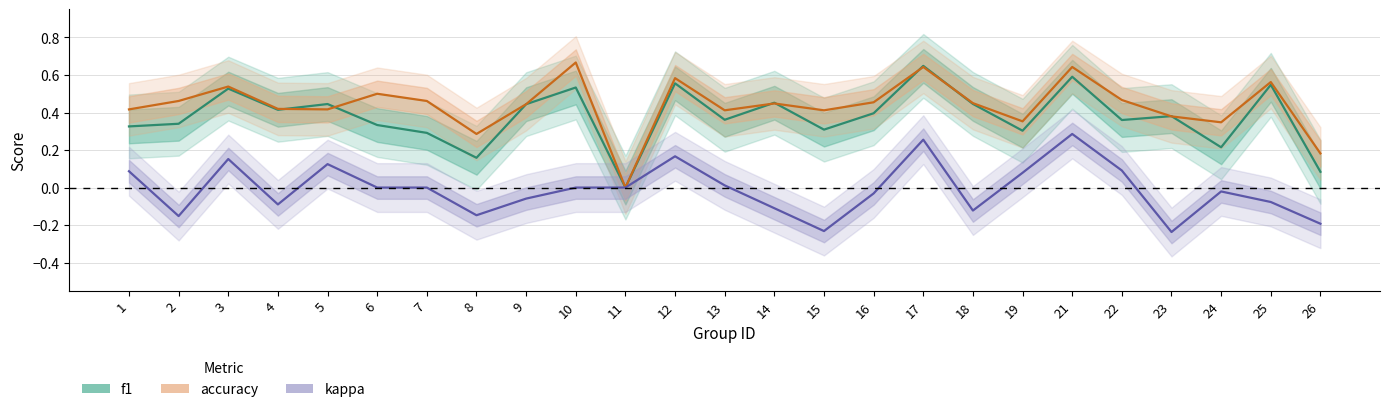

What is the sum of all f1 values?

9.5